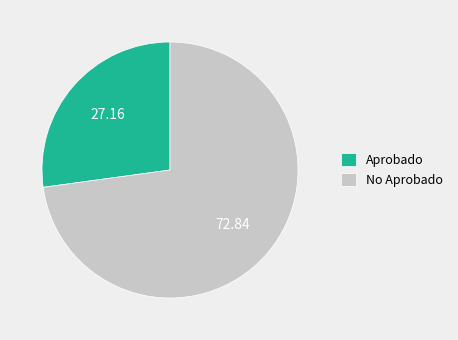

Does Aprobado represent more than half of the total?

No